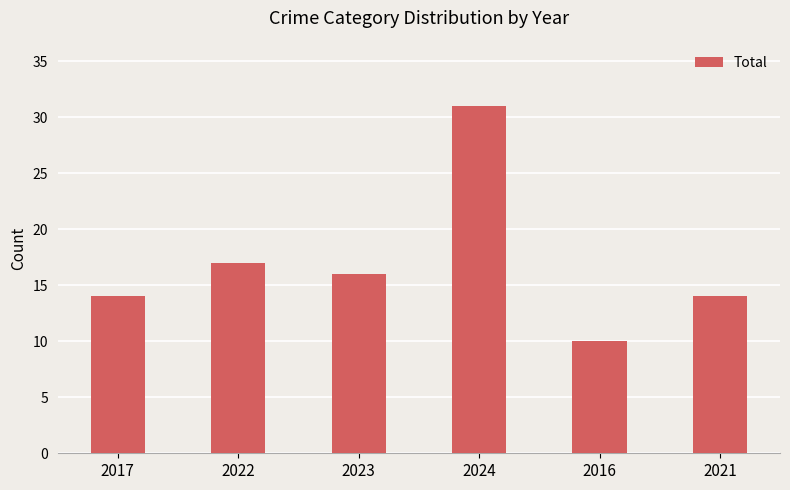

What is the label of the 4th bar from the left?

2024